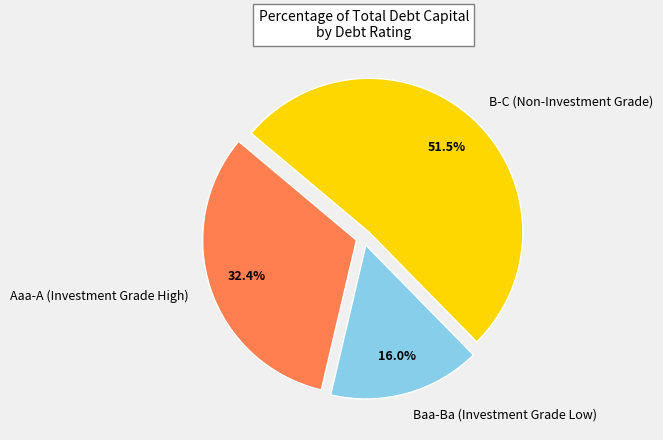

What percentage is NOT represented by Baa-Ba (Investment Grade Low)?

84.0%